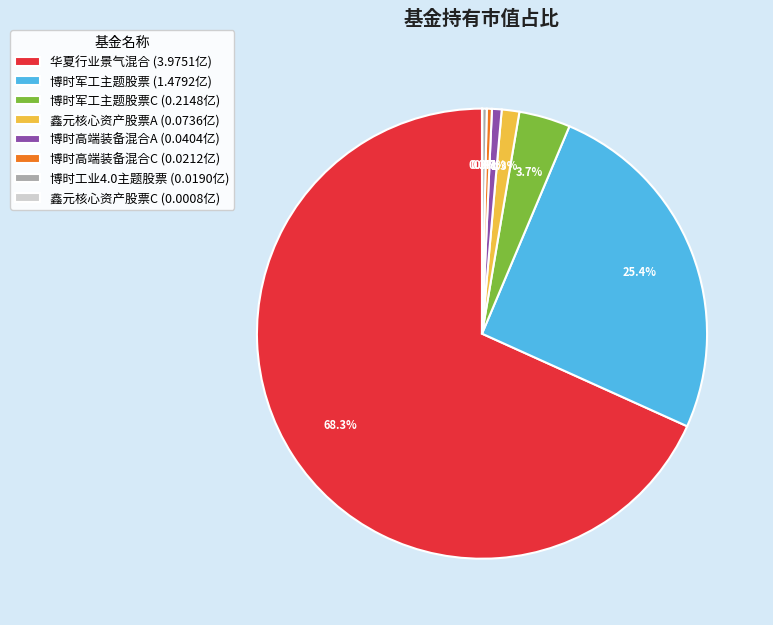

Which category has the biggest portion of the pie?

华夏行业景气混合 (3.9751亿)